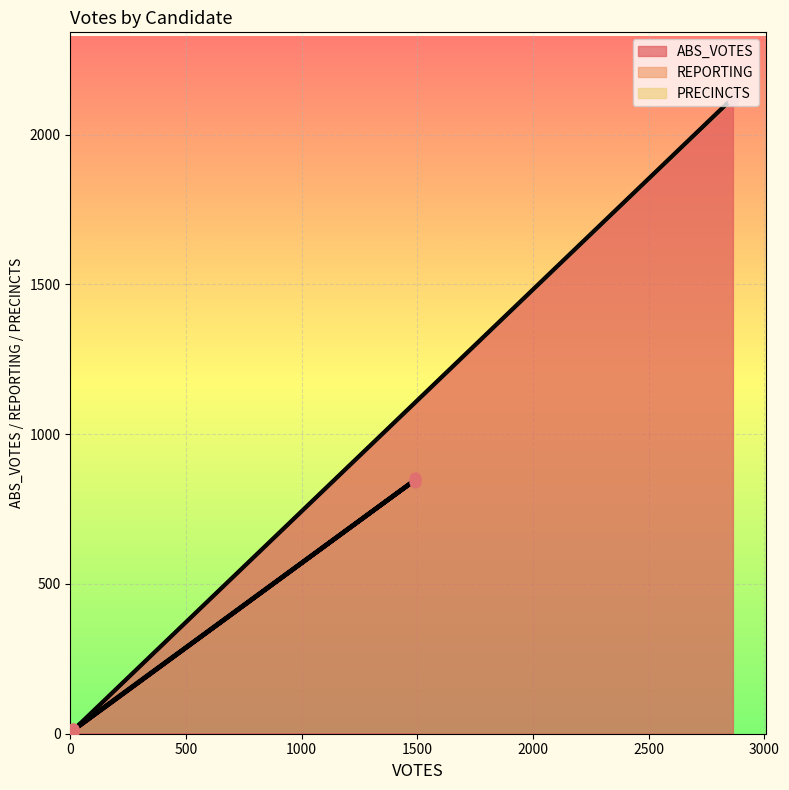

Which series reaches the minimum Y coordinate?

ABS_VOTES